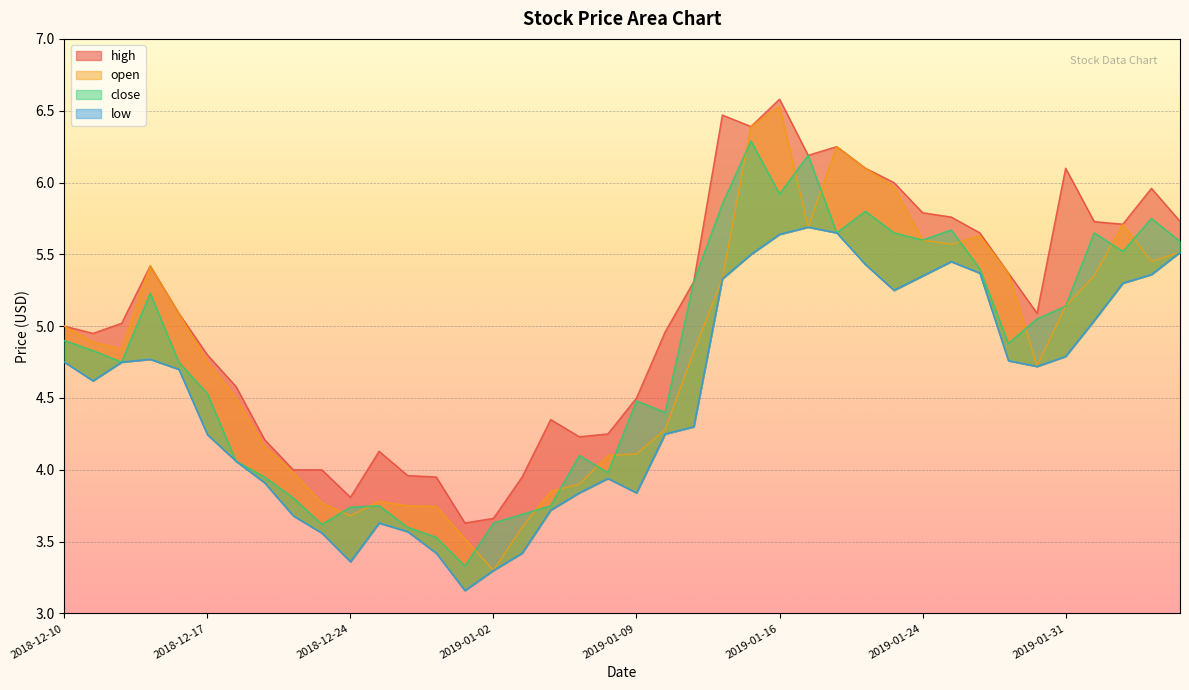

What is the label of the 3rd point from the right?

2019-02-04